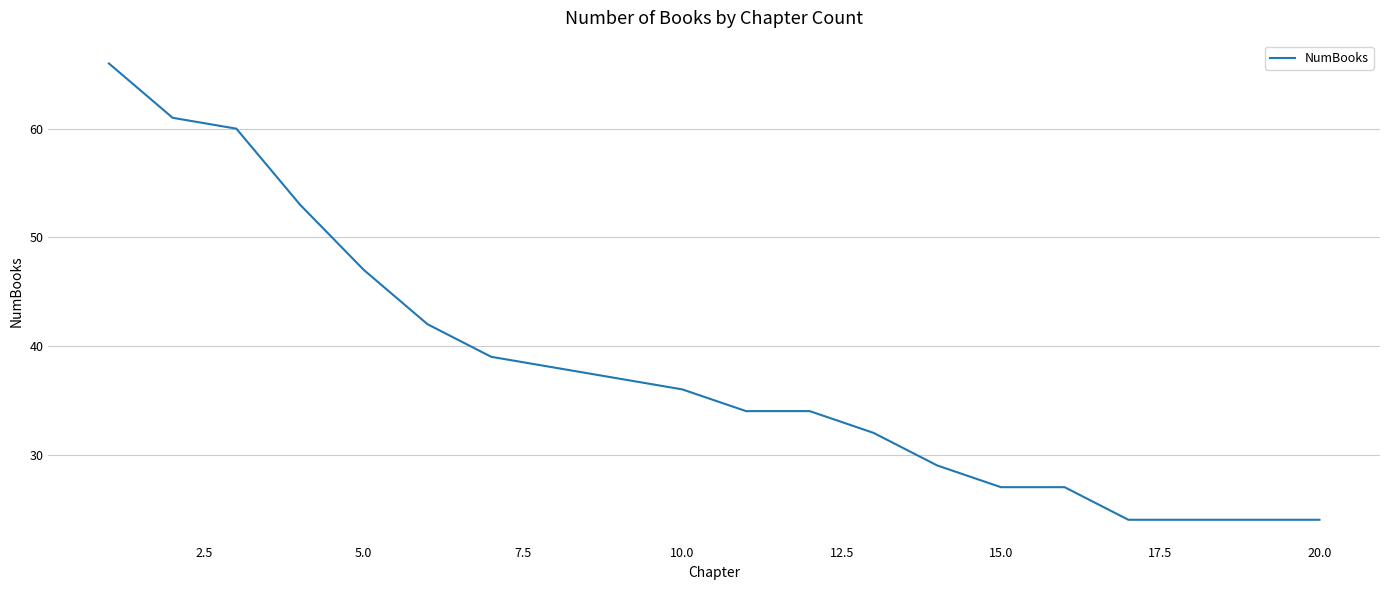

What is the greatest value displayed?

66